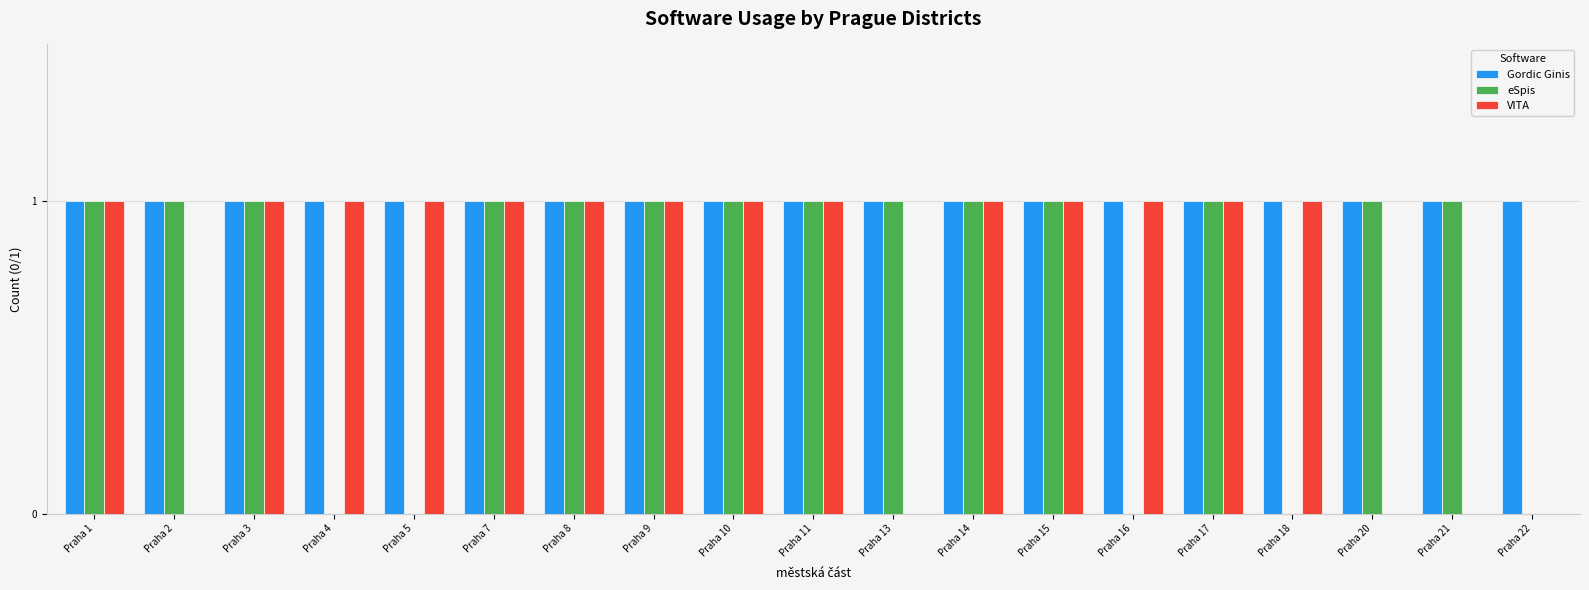

What is the sum of all VITA values?

14